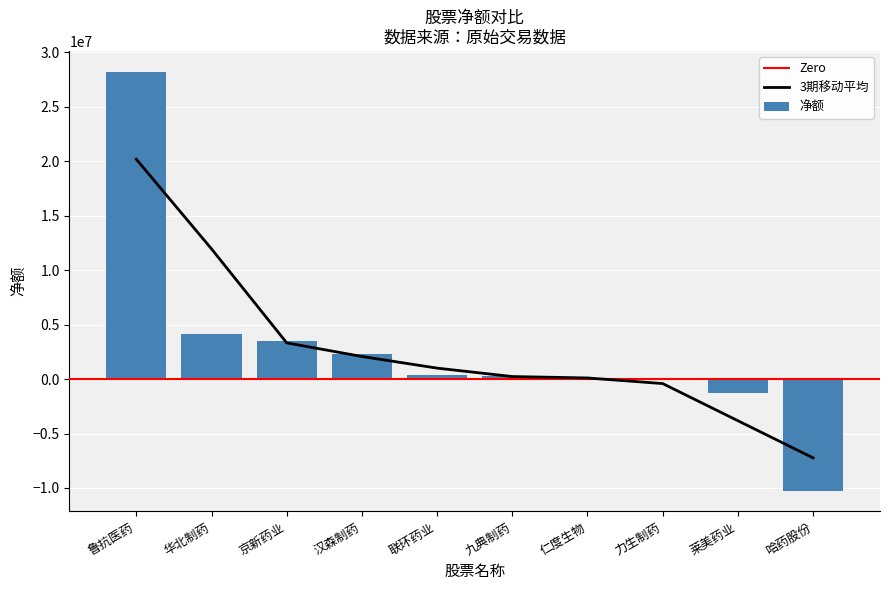

Is it true that the value at 莱美药业 is -1238191?

True